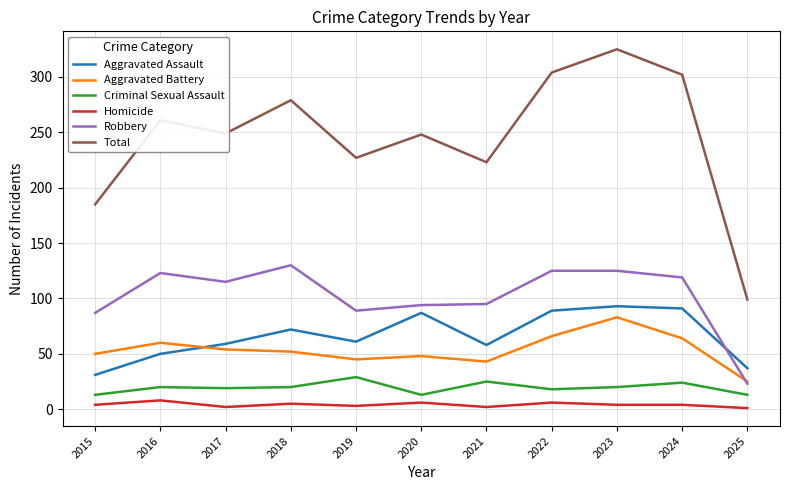

Rank the series at 2019 from highest to lowest value.

Total, Robbery, Aggravated Assault, Aggravated Battery, Criminal Sexual Assault, Homicide